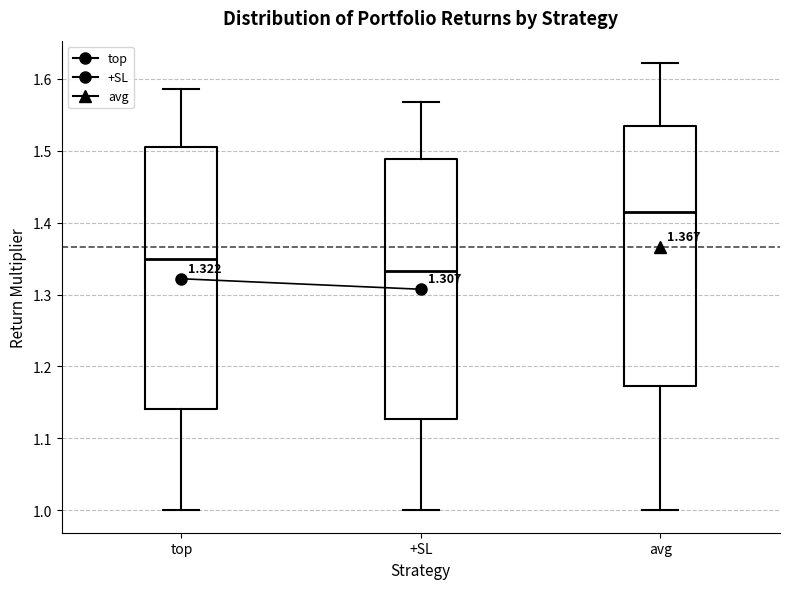

Which box has the lowest median line?

+SL